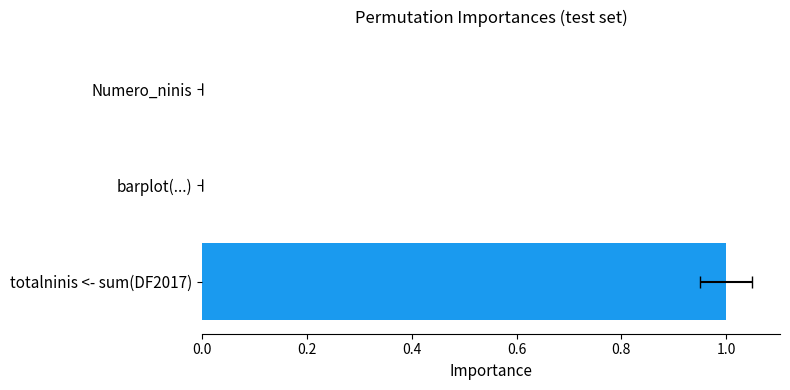

The value at 0.2 is 0. True or false?

True